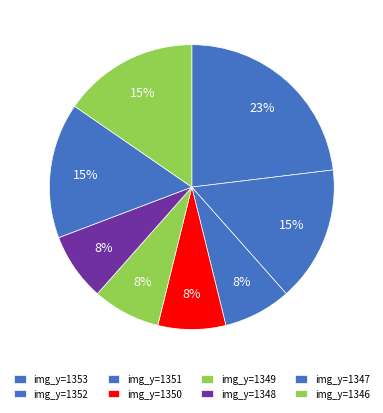

To the nearest percent, what is the average slice percentage?

12%